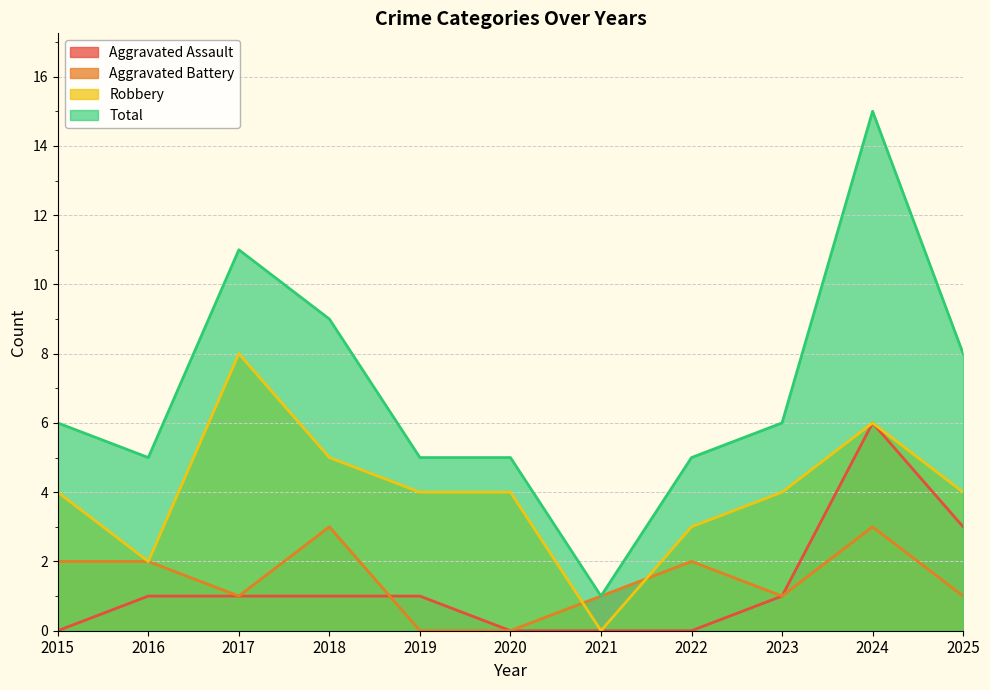

Is the value of Robbery at 2022 greater than the value of Aggravated Assault at 2015?

Yes